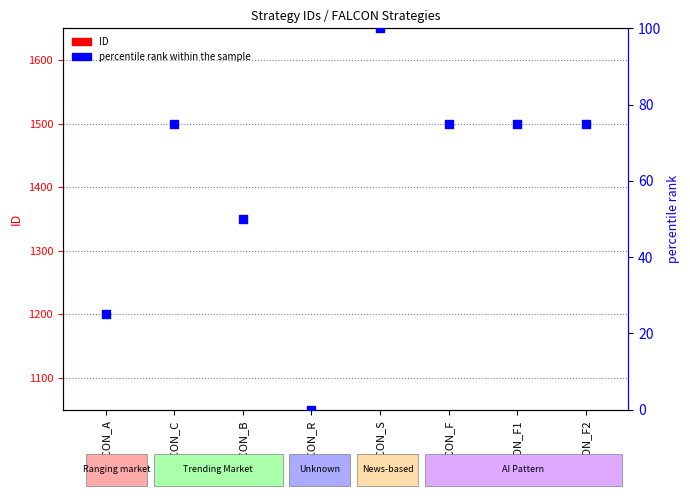

What is the total value across all series at FALCON_S?

136